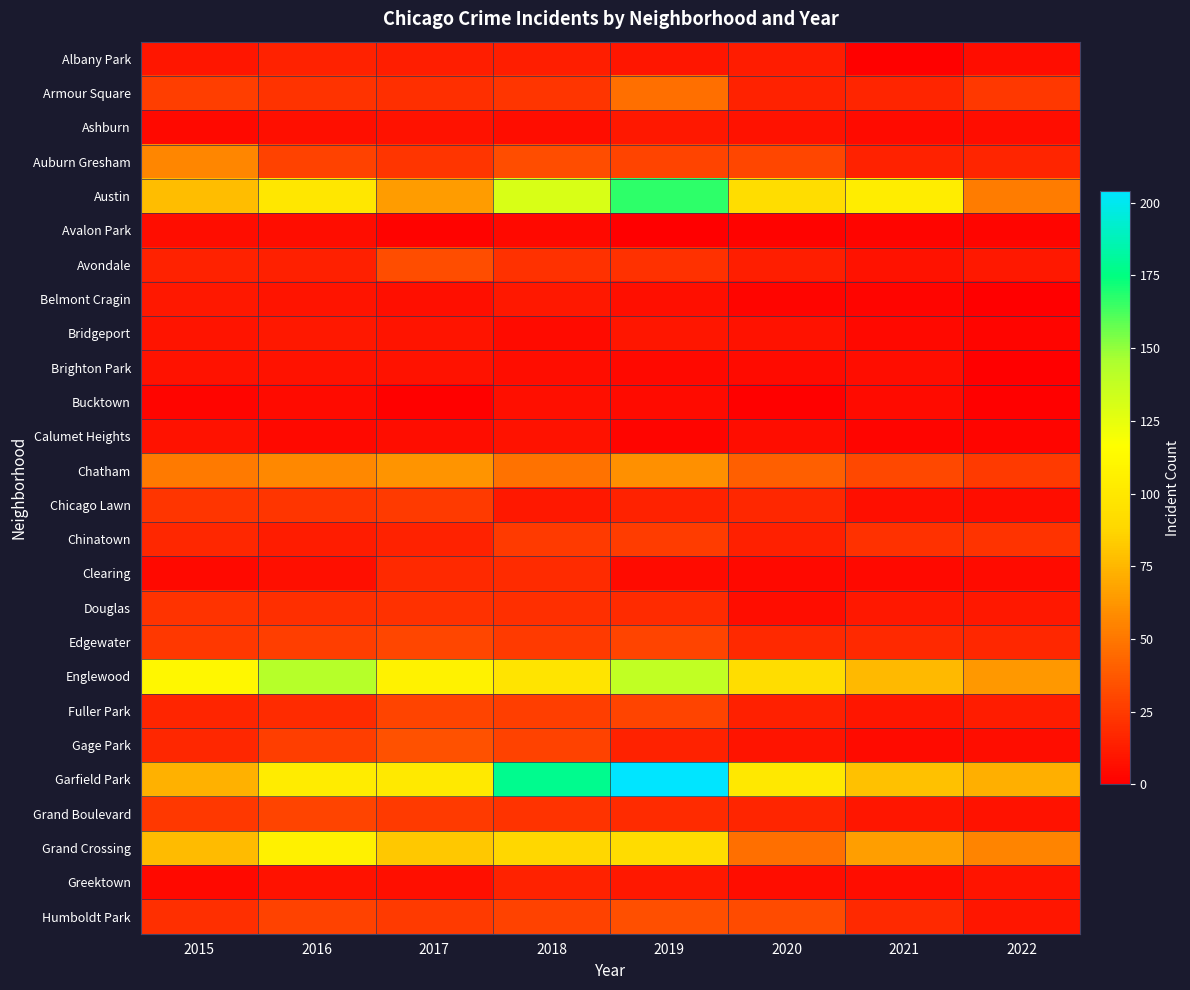

Rank the series by their maximum value, from lowest to highest.

Avalon Park, Bucktown, Brighton Park, Calumet Heights, Ashburn, Belmont Cragin, Bridgeport, Albany Park, Greektown, Clearing, Douglas, Chicago Lawn, Chinatown, Fuller Park, Grand Boulevard, Edgewater, Avondale, Humboldt Park, Gage Park, Armour Square, Auburn Gresham, Chatham, Grand Crossing, Englewood, Austin, Garfield Park